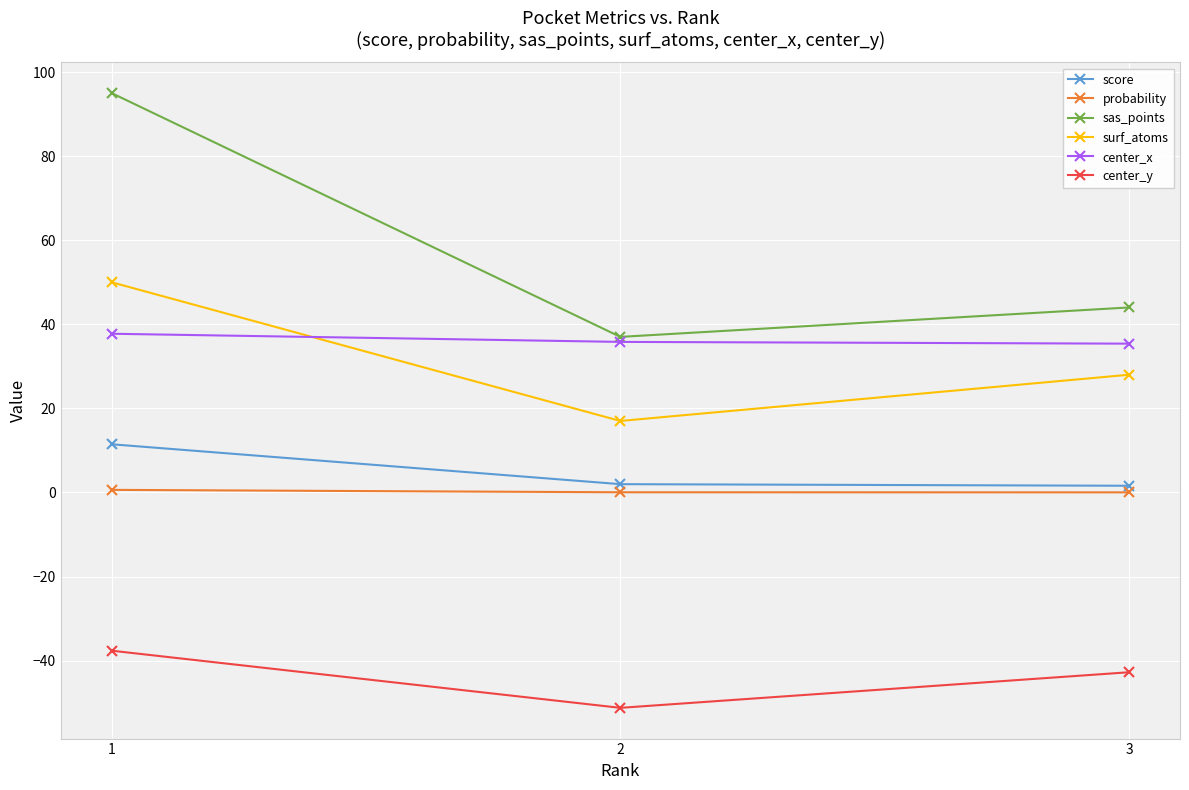

Rank the series by their maximum value, from lowest to highest.

center_y, probability, score, center_x, surf_atoms, sas_points